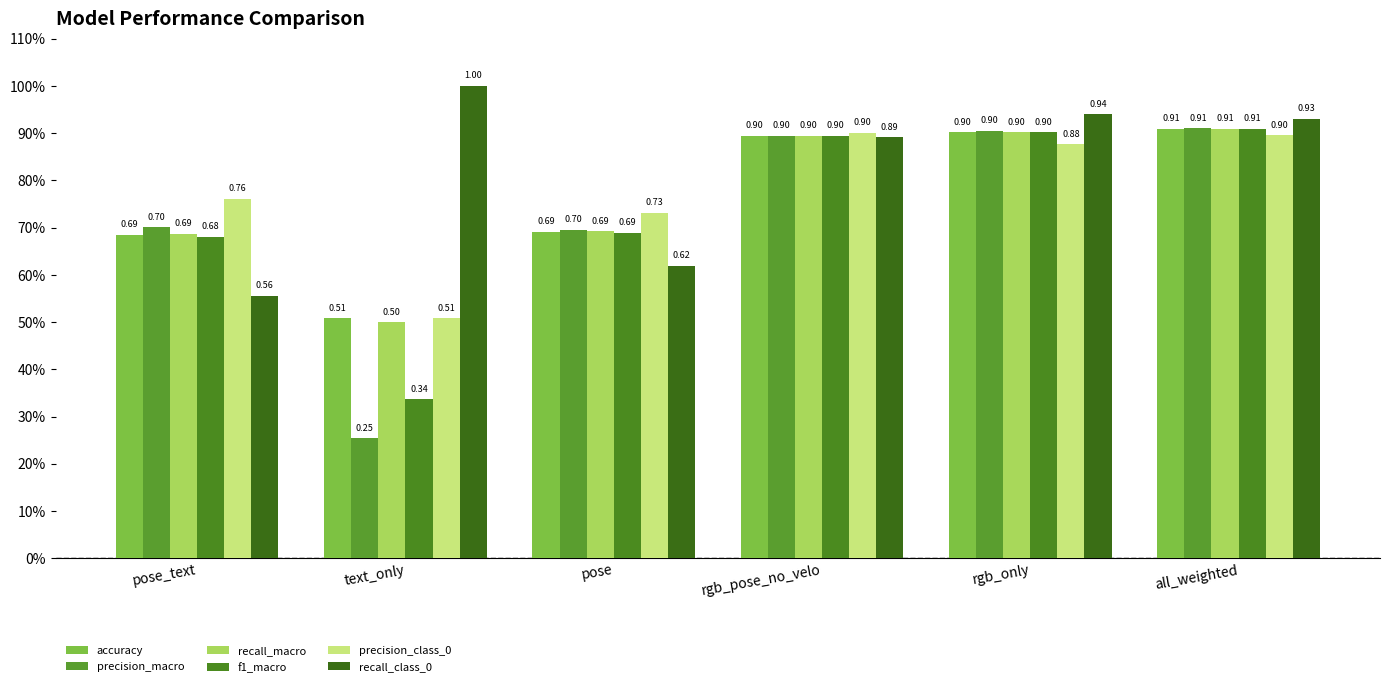

Does the chart contain stacked bars?

No